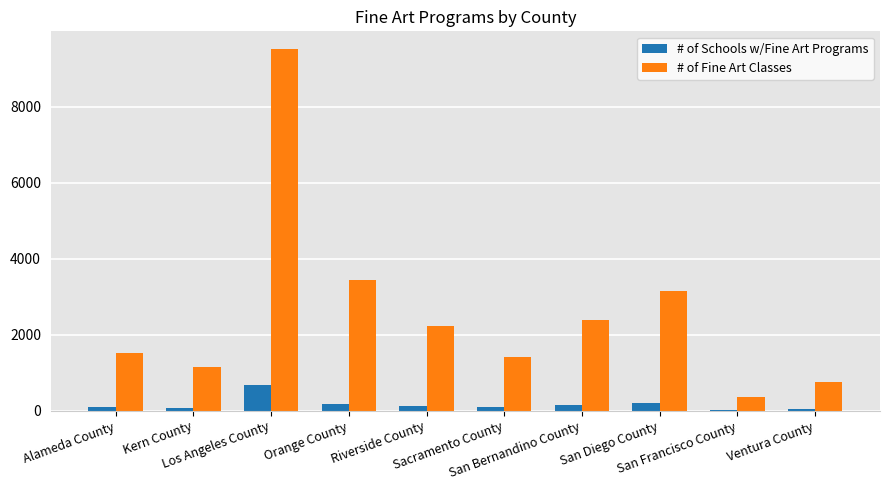

Which series has the widest spread of values?

# of Fine Art Classes